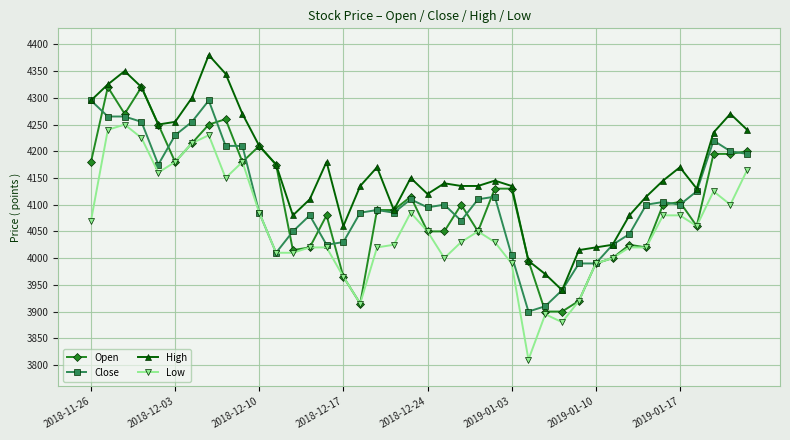

What is the minimum value shown in the chart?

3810